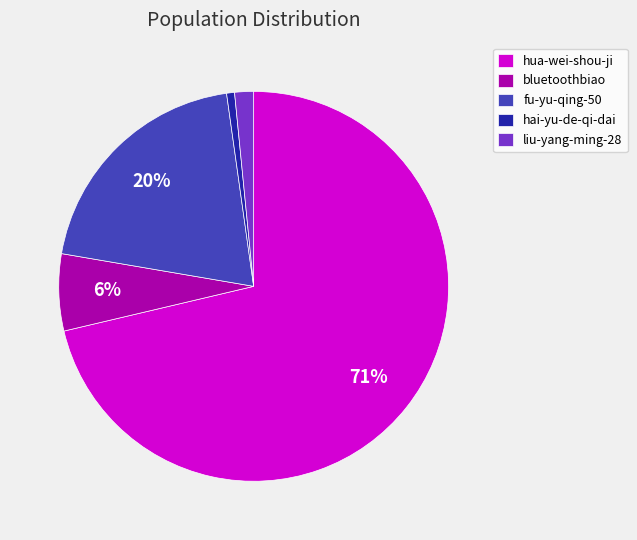

To the nearest percent, what portion does fu-yu-qing-50 represent?

20%